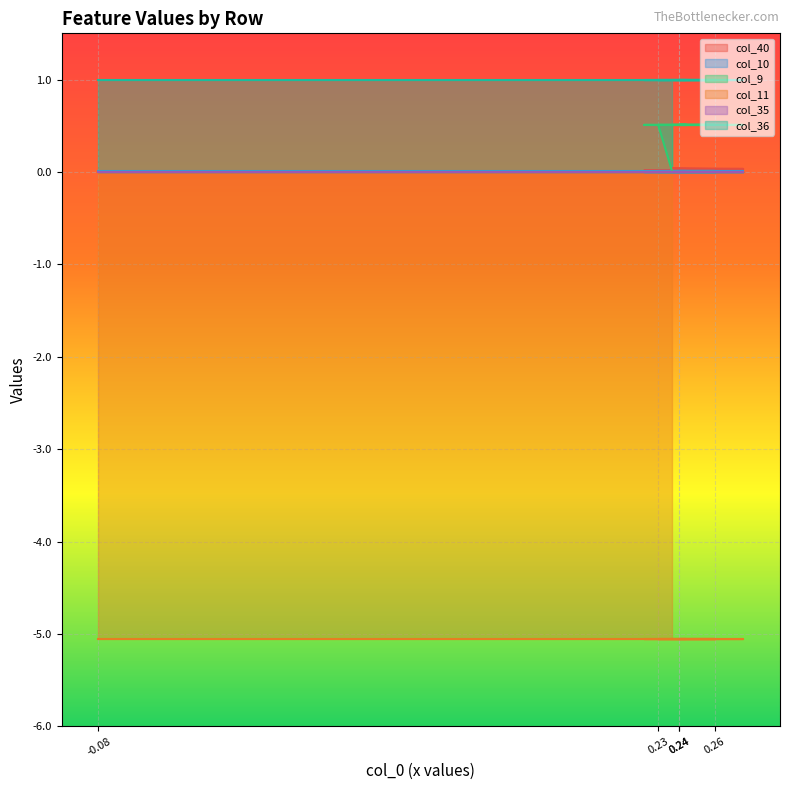

Reading right to left, list all the values displayed in this chart.

col_40: 14=0.0	13=0.0	12=0.0	11=0.0	10=0.0	9=0.0	8=0.0	7=0.0	6=0.0	5=0.0	4=0.0	3=0.0	2=0.0	1=0.0	0=0.0
col_10: 14=0.0	13=0.0	12=0.0	11=0.0	10=0.0	9=0.0	8=0.0	7=0.0	6=0.0	5=0.0	4=0.0	3=0.0	2=0.0	1=0.0	0=0.0
col_9: 14=0.5	13=0.5	12=0.5	11=0.5	10=0.5	9=0.5	8=0.5	7=0.5	6=0.5	5=0.5	4=0.5	3=0.5	2=0.0	1=0.0	0=0.0
col_11: 14=-5.1	13=-5.1	12=-5.1	11=-5.1	10=-5.1	9=-5.1	8=-5.1	7=-5.1	6=-5.1	5=-5.1	4=-5.1	3=-5.1	2=-5.1	1=-5.1	0=-5.1
col_35: 14=0.0	13=0.0	12=0.0	11=0.0	10=0.0	9=0.0	8=0.0	7=0.0	6=0.0	5=0.0	4=0.0	3=0.0	2=0.0	1=0.0	0=0.0
col_36: 14=1.0	13=1.0	12=1.0	11=1.0	10=1.0	9=1.0	8=1.0	7=1.0	6=1.0	5=1.0	4=1.0	3=1.0	2=1.0	1=1.0	0=1.0